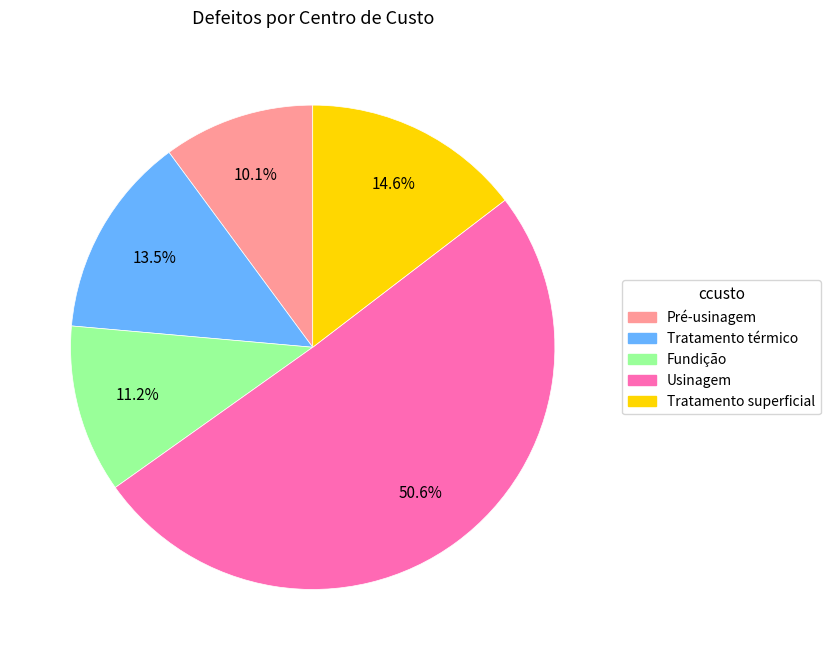

Approximately how many times larger is the value at Usinagem compared to Fundição?

4.5